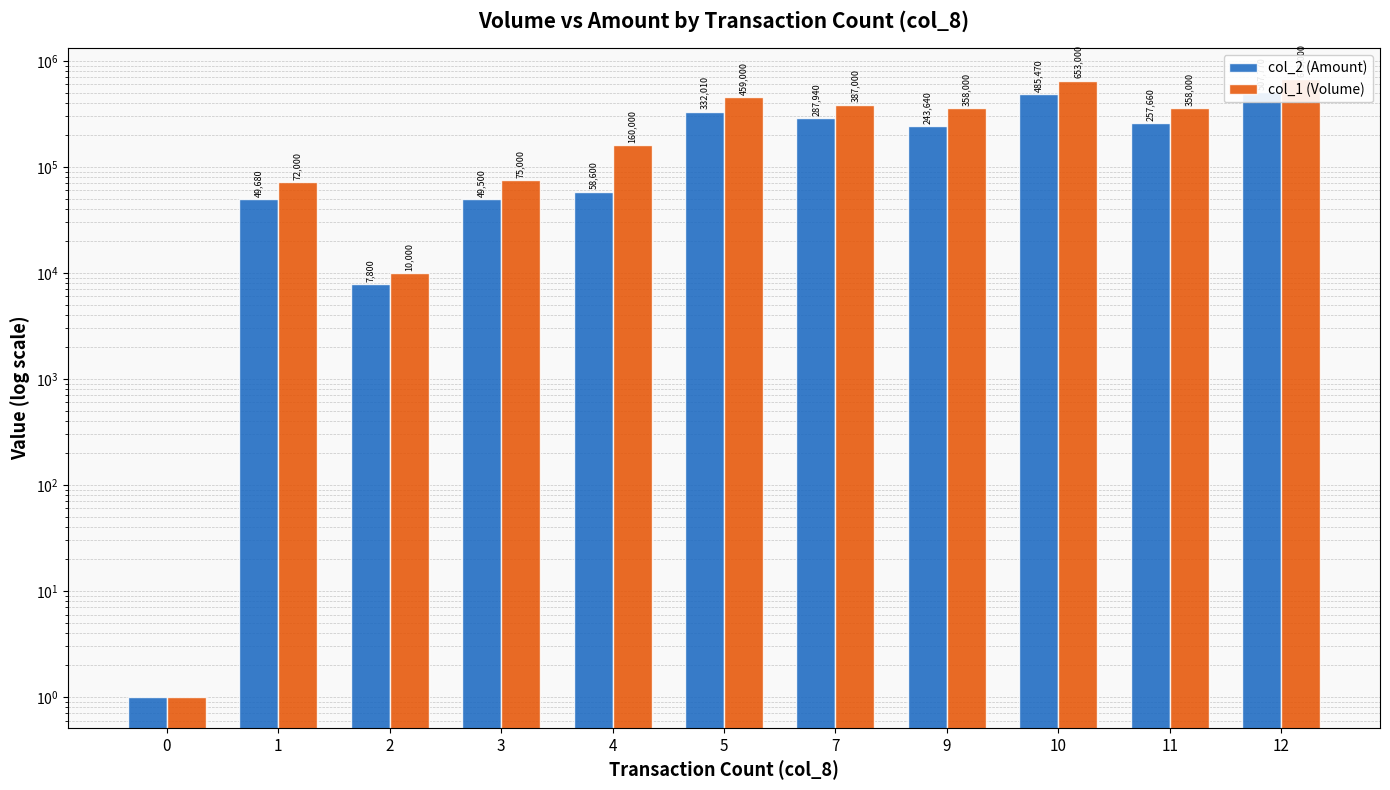

At 11, list the series in order from smallest to largest.

col_2 (Amount), col_1 (Volume)